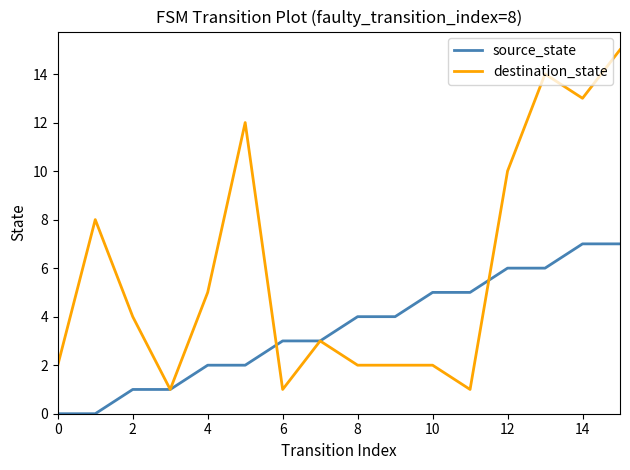

List the series in order of their peak value, highest first.

destination_state, source_state